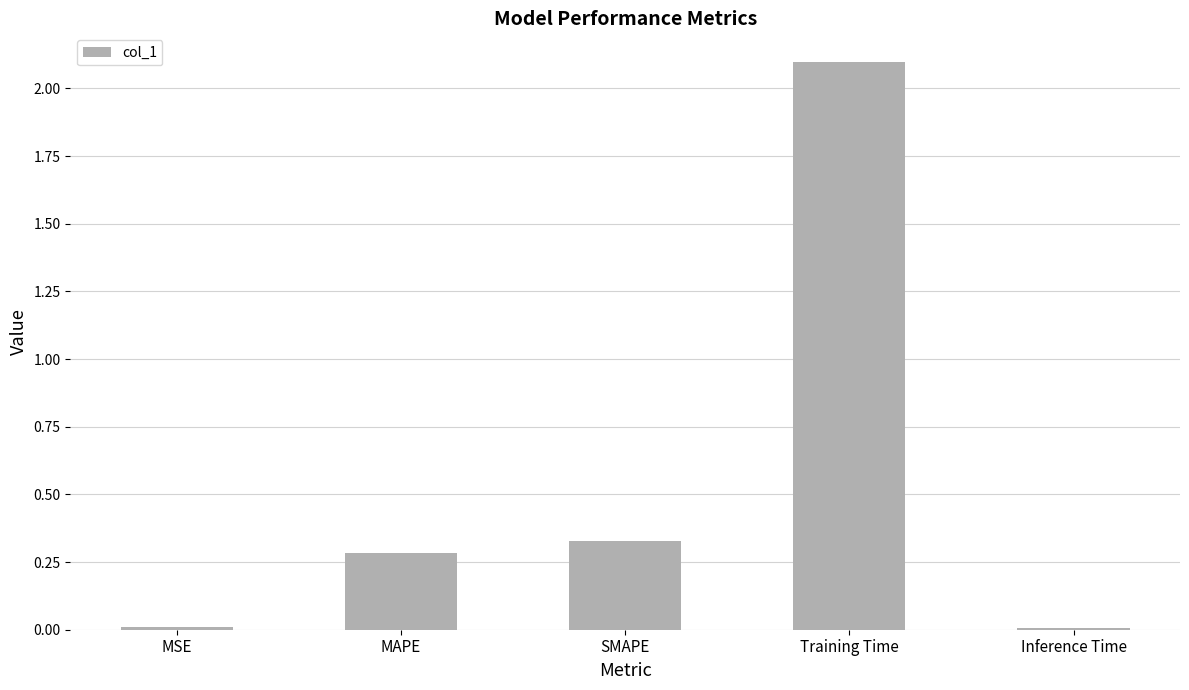

The value at SMAPE is 0.1. True or false?

False